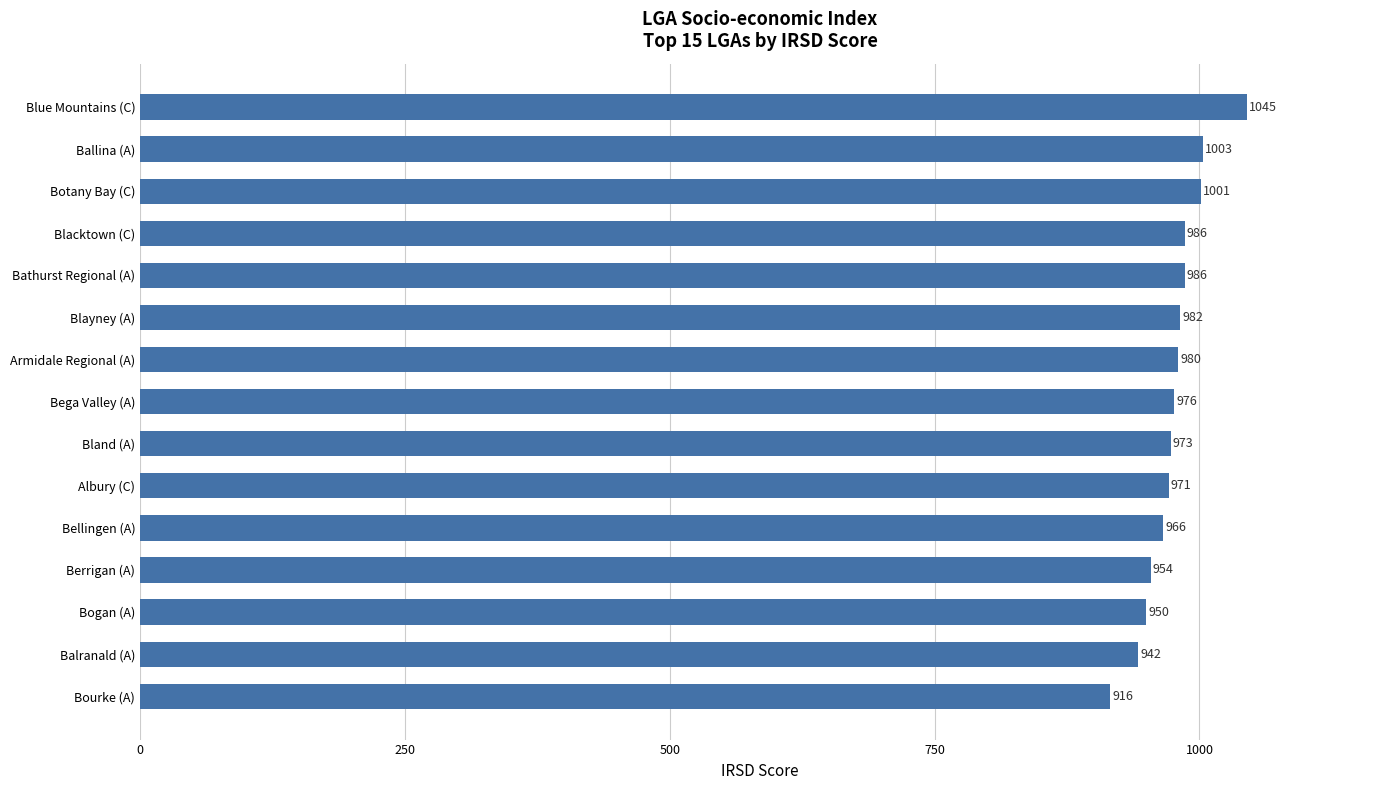

What is the greatest value displayed?

1045